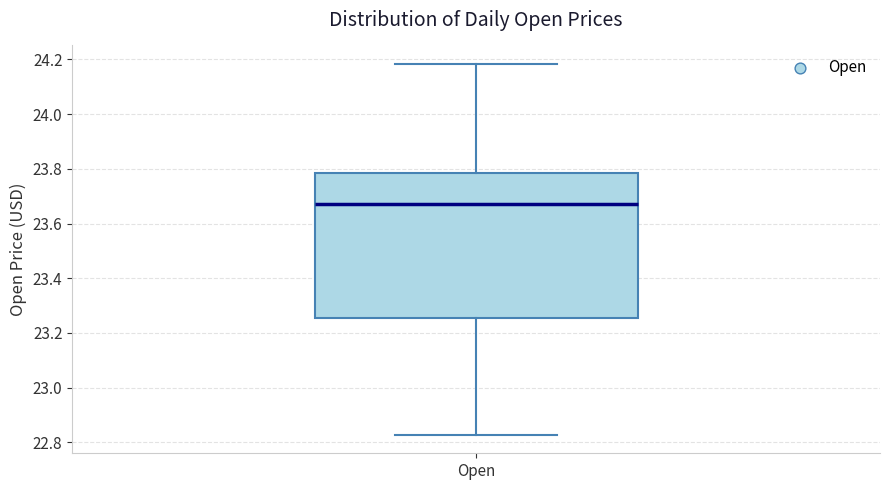

Transcribe this box plot: give where the median line is, the range the box spans, and where the two whiskers end, as read against the y-axis. The values are not printed on the chart, so give them approximately, as read against the axis.

median 23.68, box 23.26 to 23.78, whiskers 22.82 to 24.18